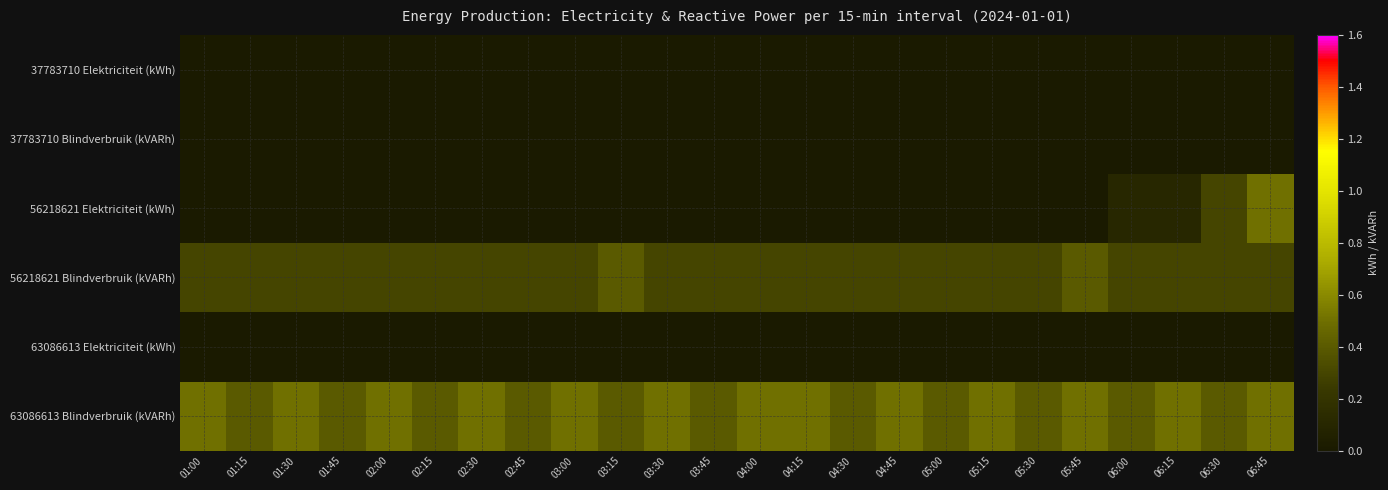

What is the spread (max minus min) of values at 03:45?

0.4